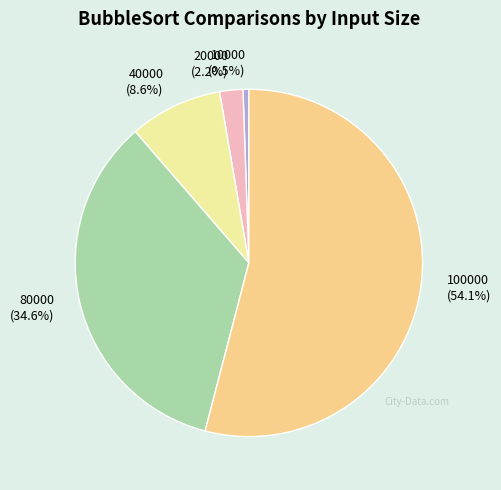

Rank the categories by value from highest to lowest.

100000 (54.1%), 80000 (34.6%), 40000 (8.6%), 20000 (2.2%), 10000 (0.5%)